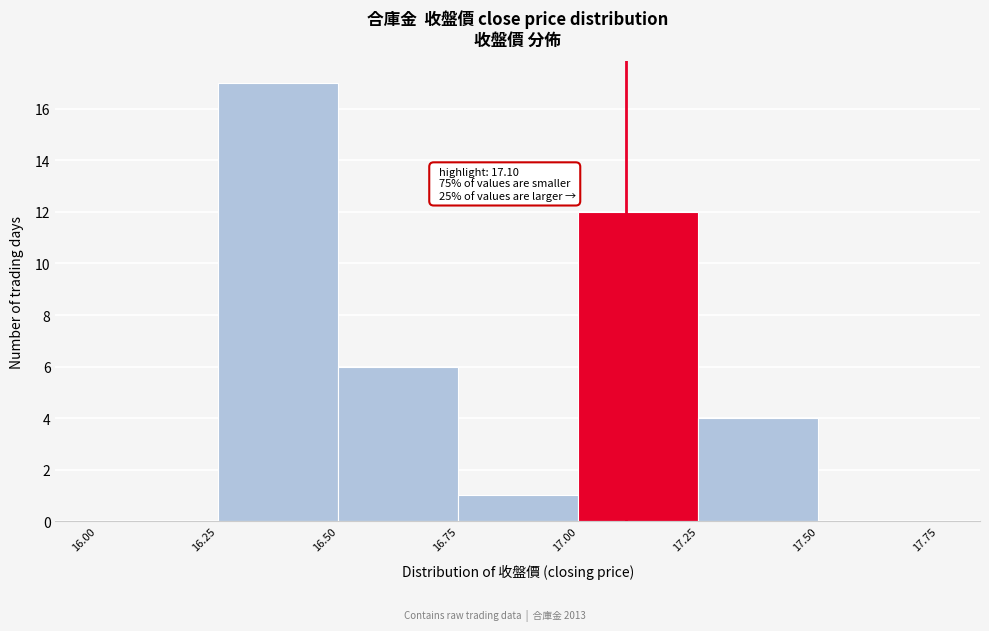

Which range on the x-axis has the tallest bar?

16.25 to 16.50